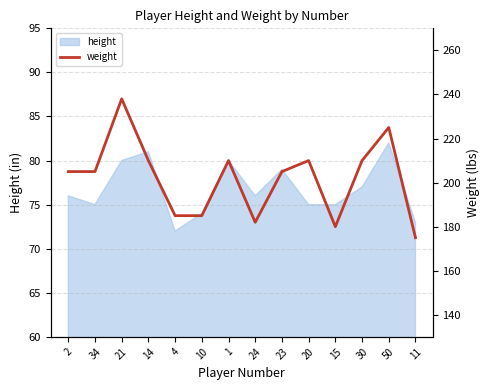

Rank the categories by value from lowest to highest.

11, 15, 24, 4, 10, 2, 34, 23, 14, 1, 20, 30, 50, 21